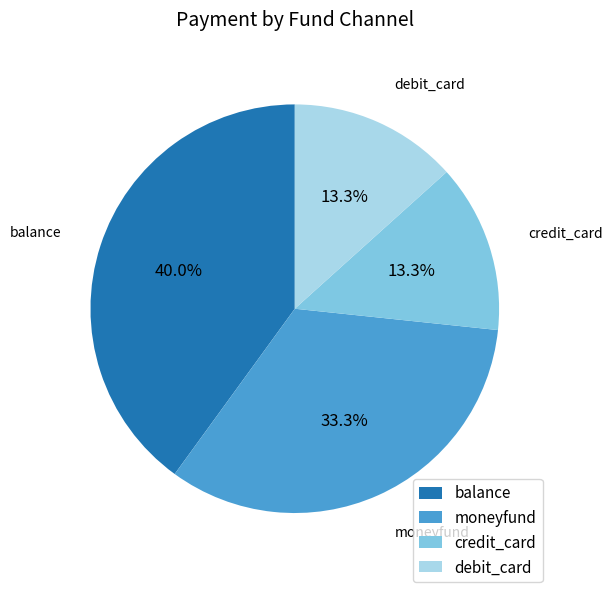

Do credit_card and debit_card together represent more than half of the pie?

No